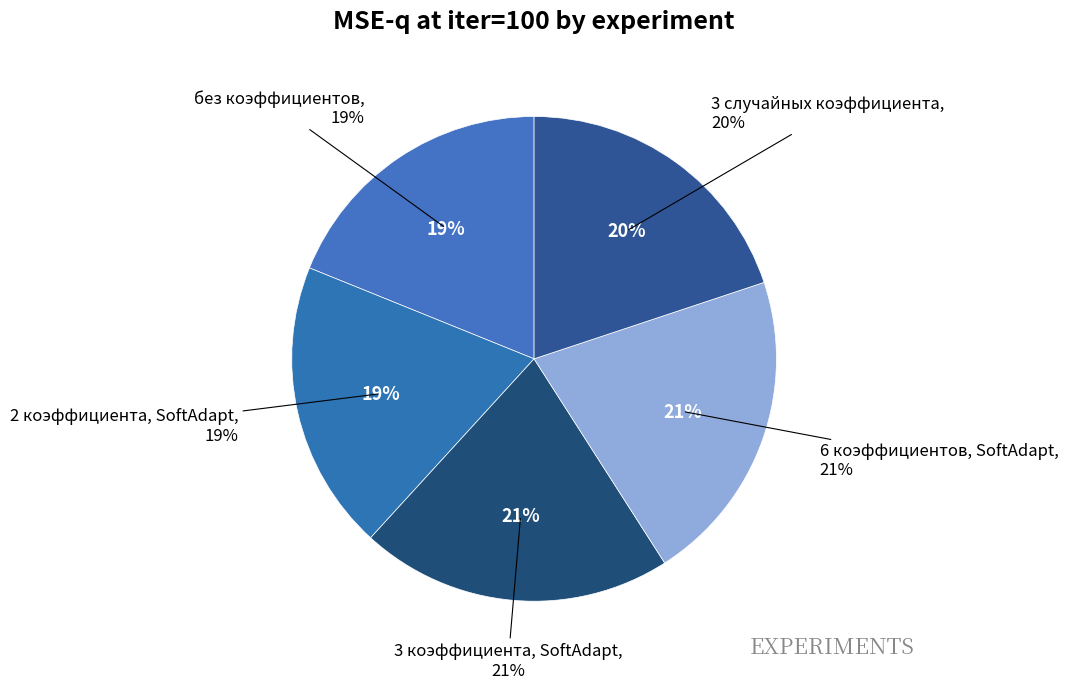

True or false: 6 коэффициентов, SoftAdapt accounts for 21% of the total.

True